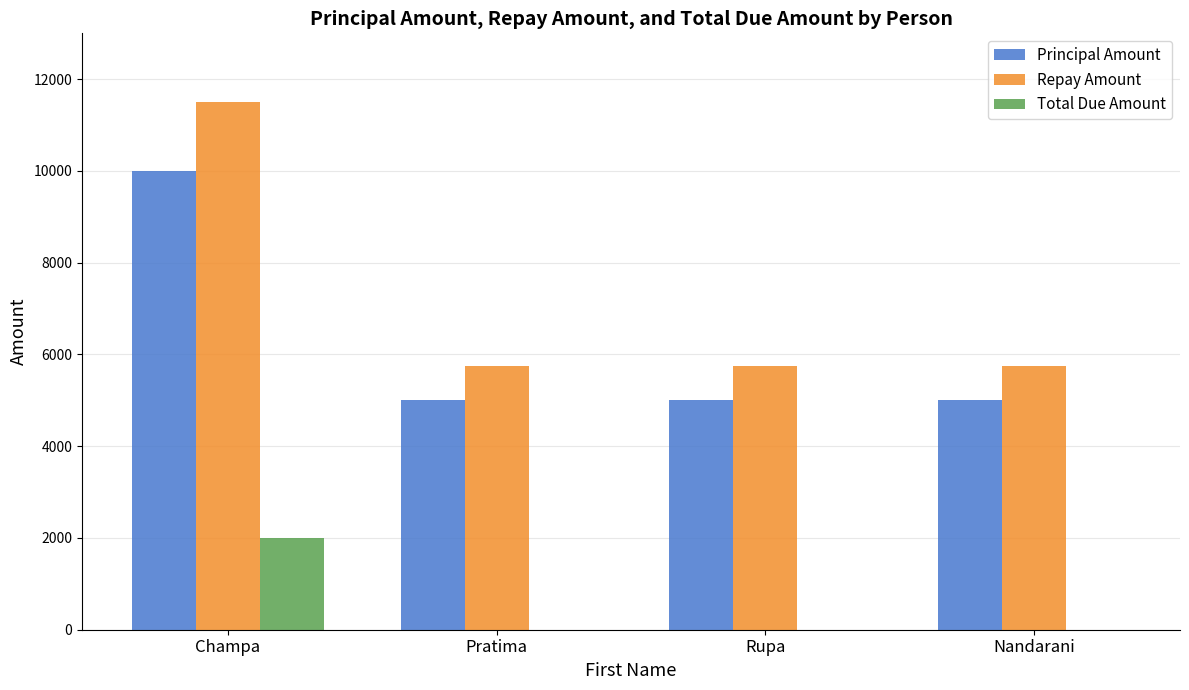

How many groups of bars are there?

4